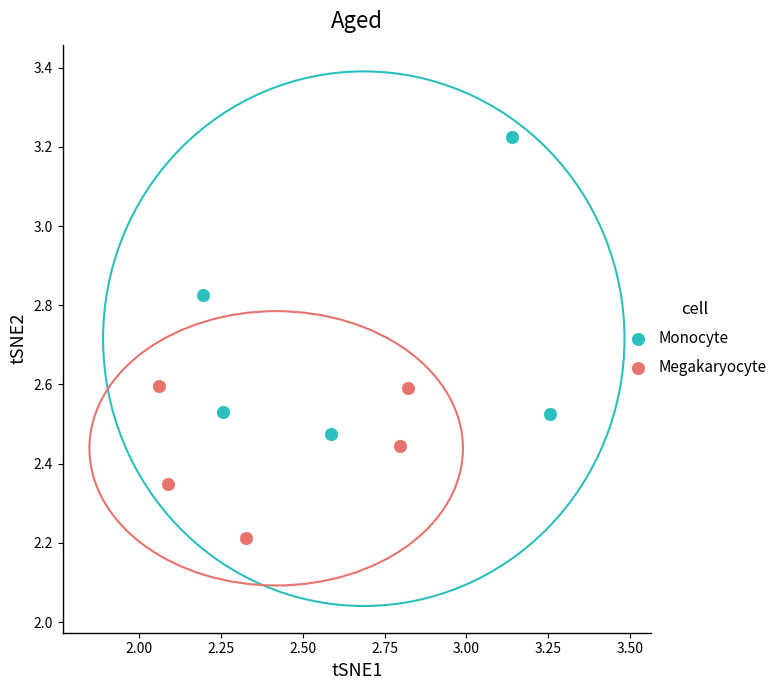

Which series contains the lowest Y value?

Megakaryocyte